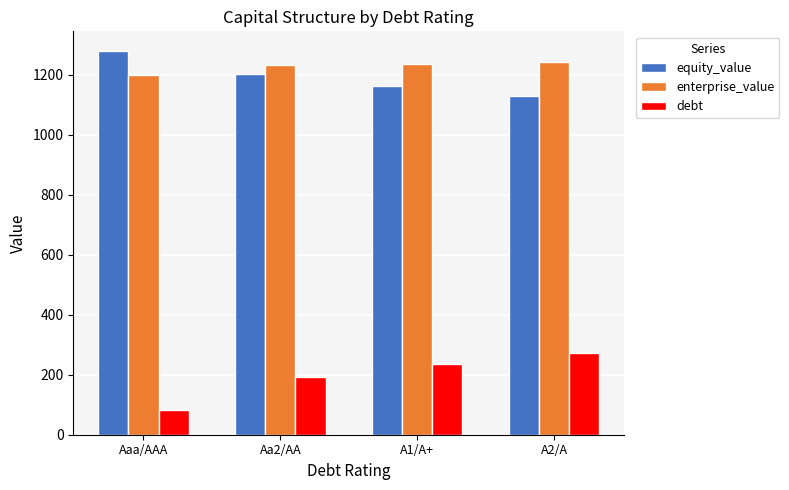

List the labels in order of debt value, smallest first.

Aaa/AAA, Aa2/AA, A1/A+, A2/A